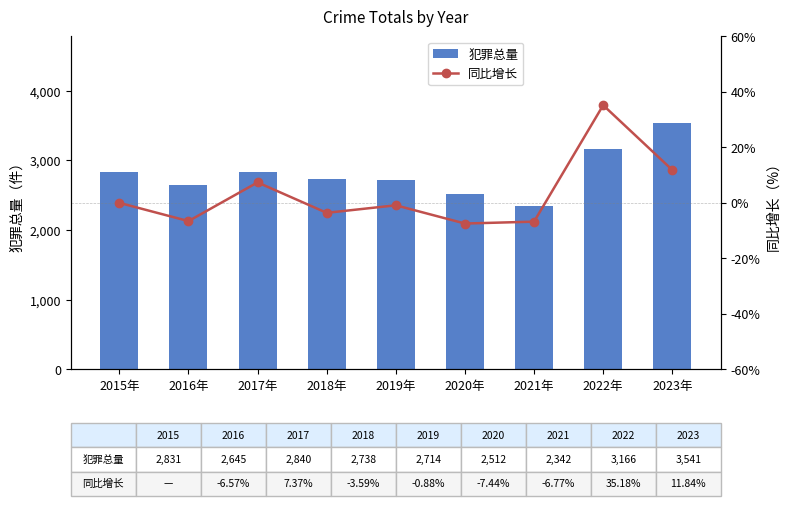

The 同比增长 series shows 0.0 at 2015年. True or false?

True